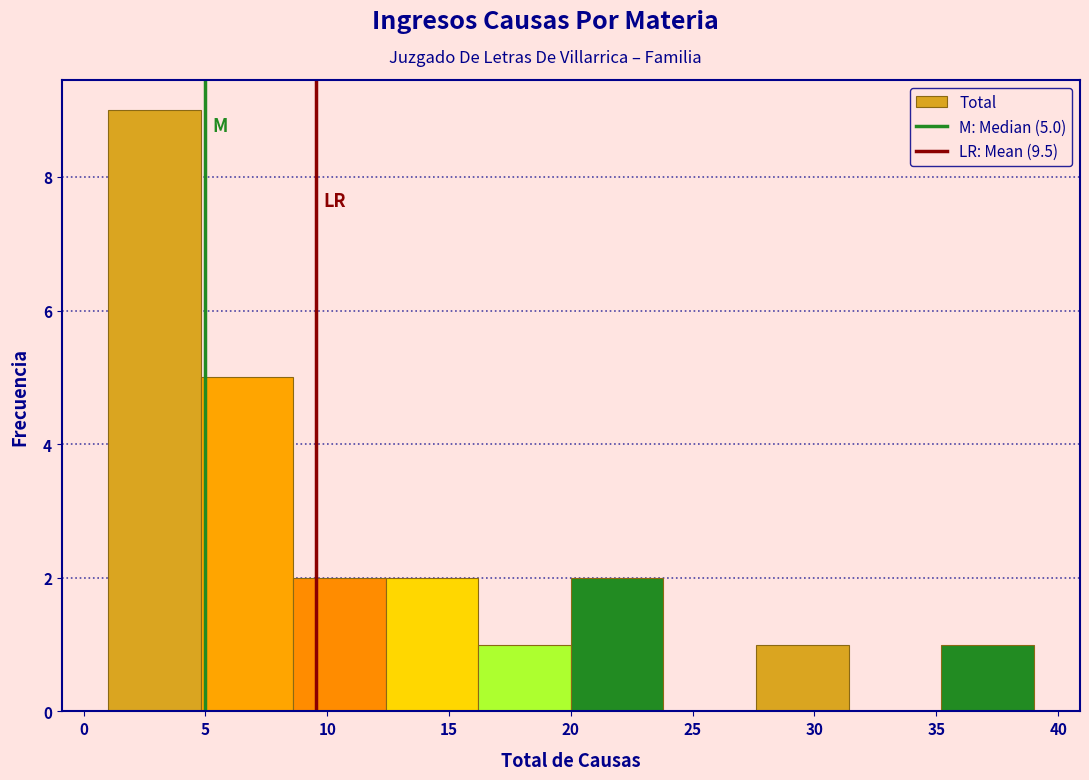

Which range on the x-axis has the tallest bar?

1.0 to 4.8